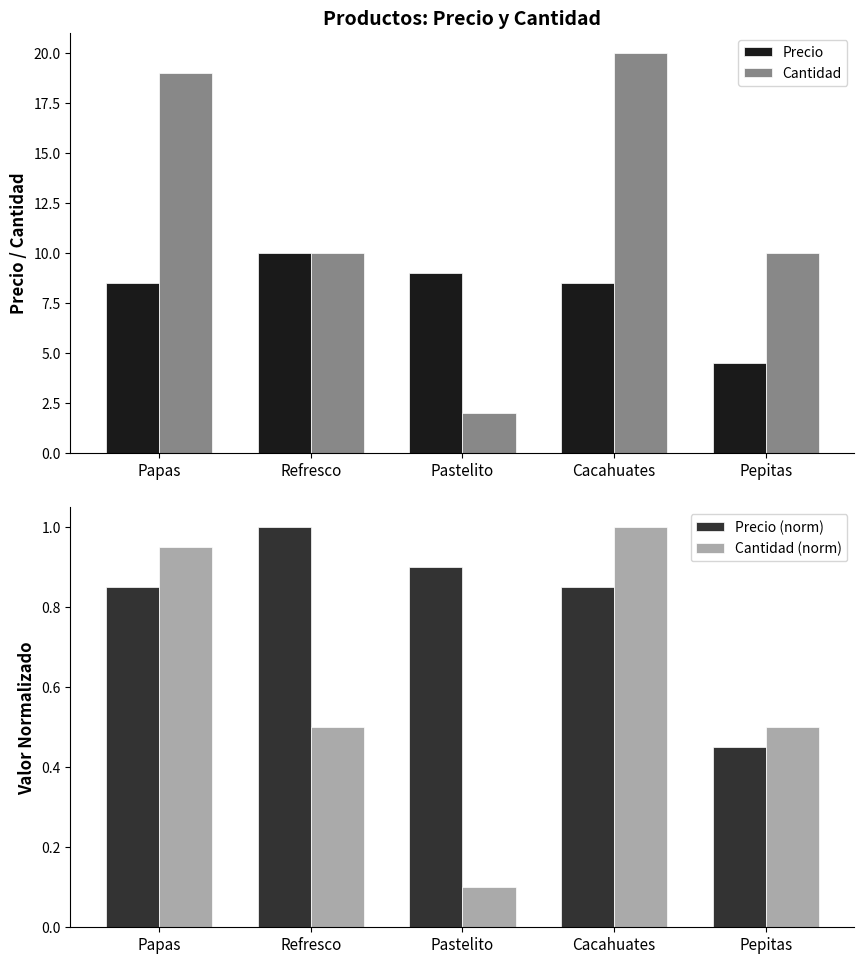

What is the total value across all series at Refresco?

21.5